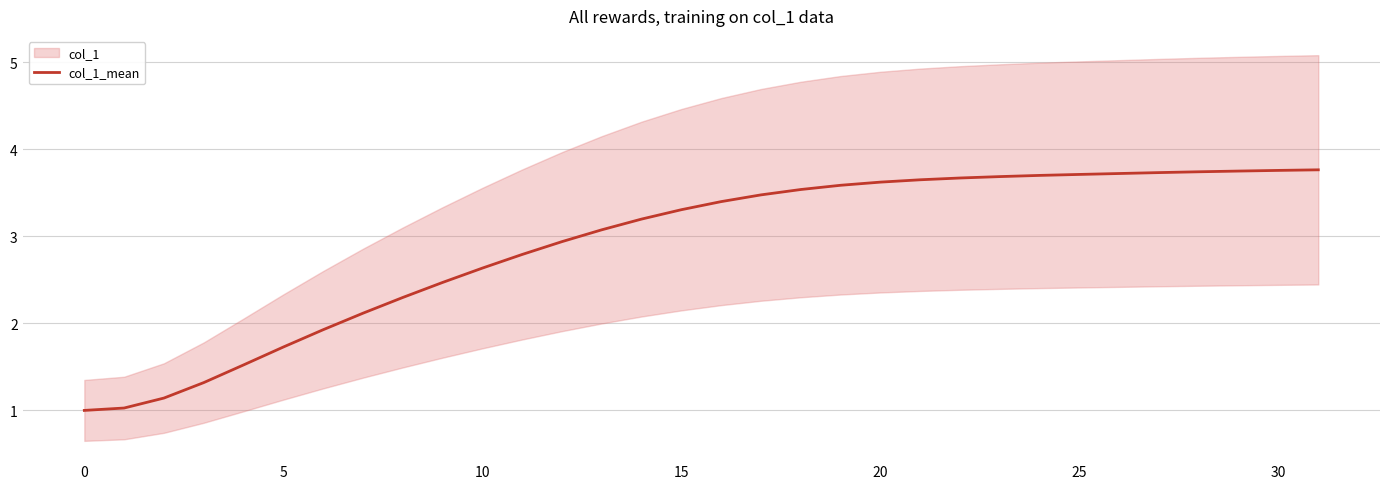

The value of col_1_mean at 30 is 3.8. True or false?

True